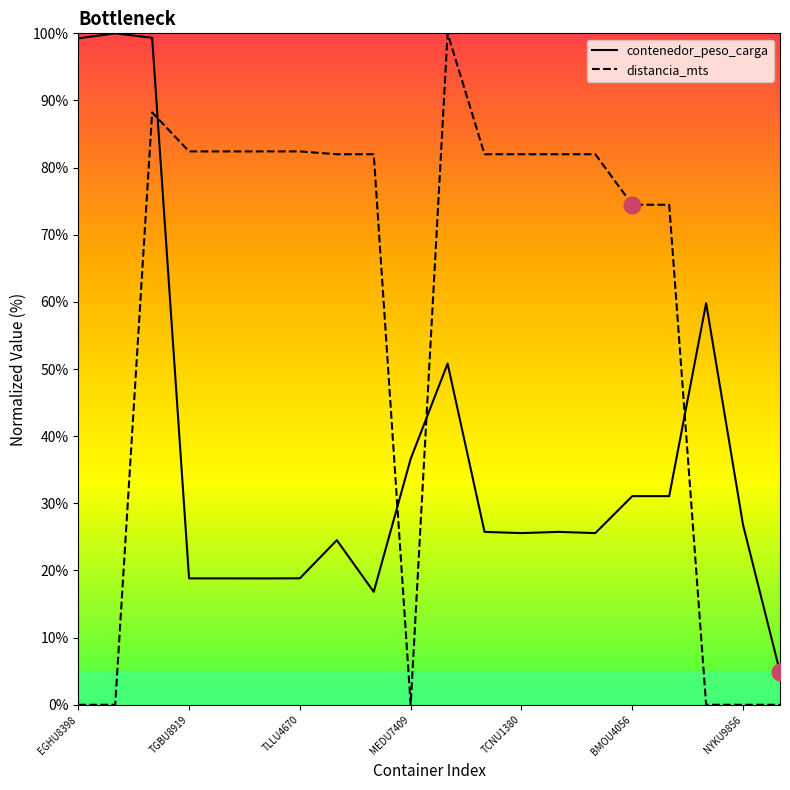

What is the label of the 6th point from the right?

14